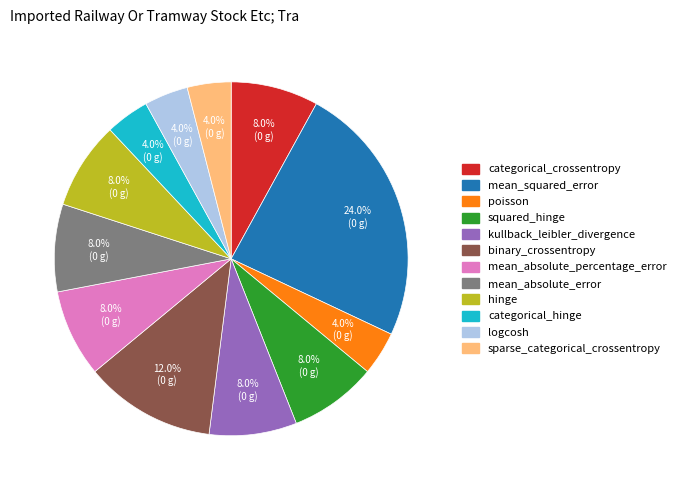

What percentage do logcosh and mean_absolute_percentage_error together represent?

12.0%